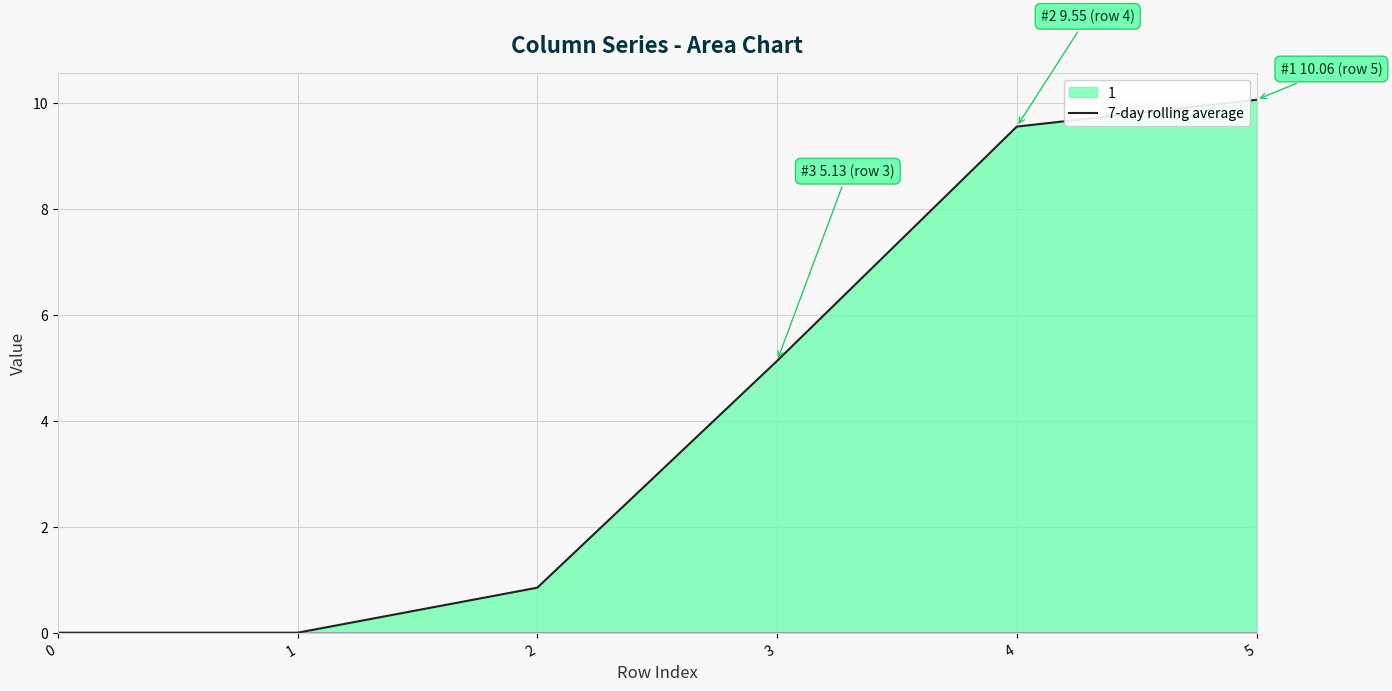

What is the maximum value shown in the chart?

10.1